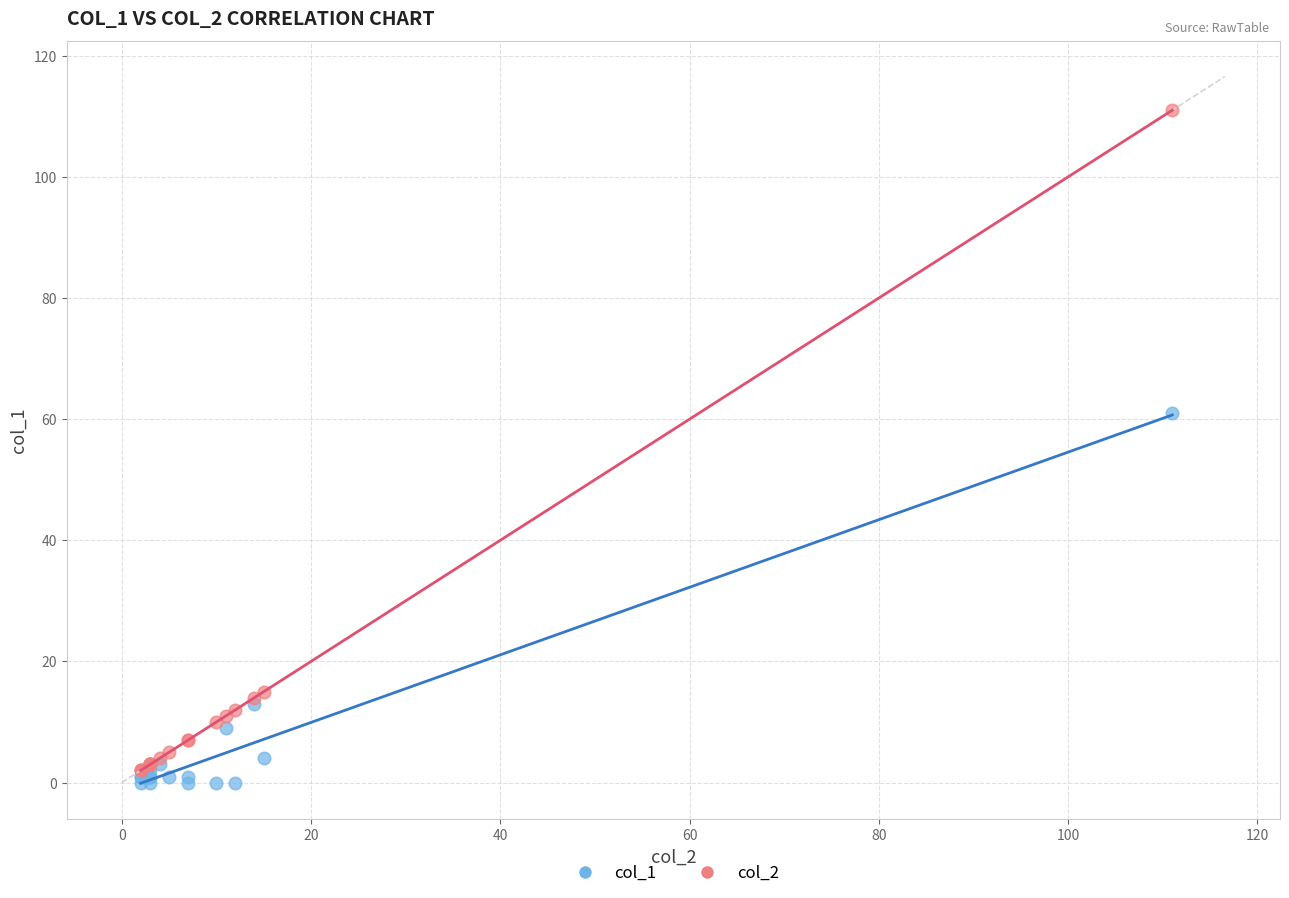

What are all the series names shown in the legend?

col_1, col_2